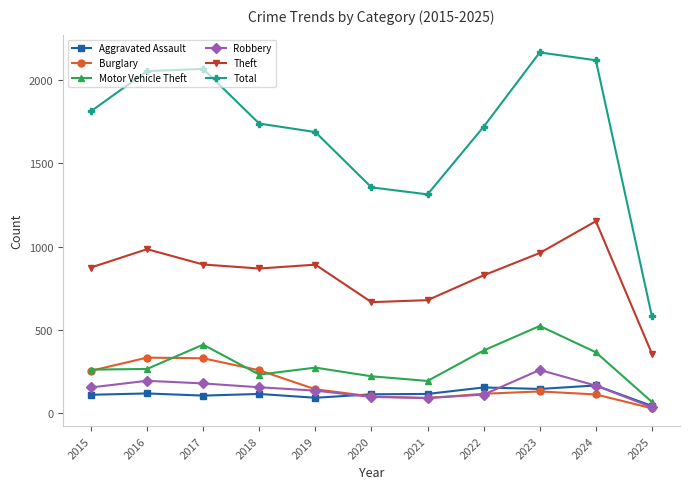

Is it true that Theft equals 961 at 2023?

True